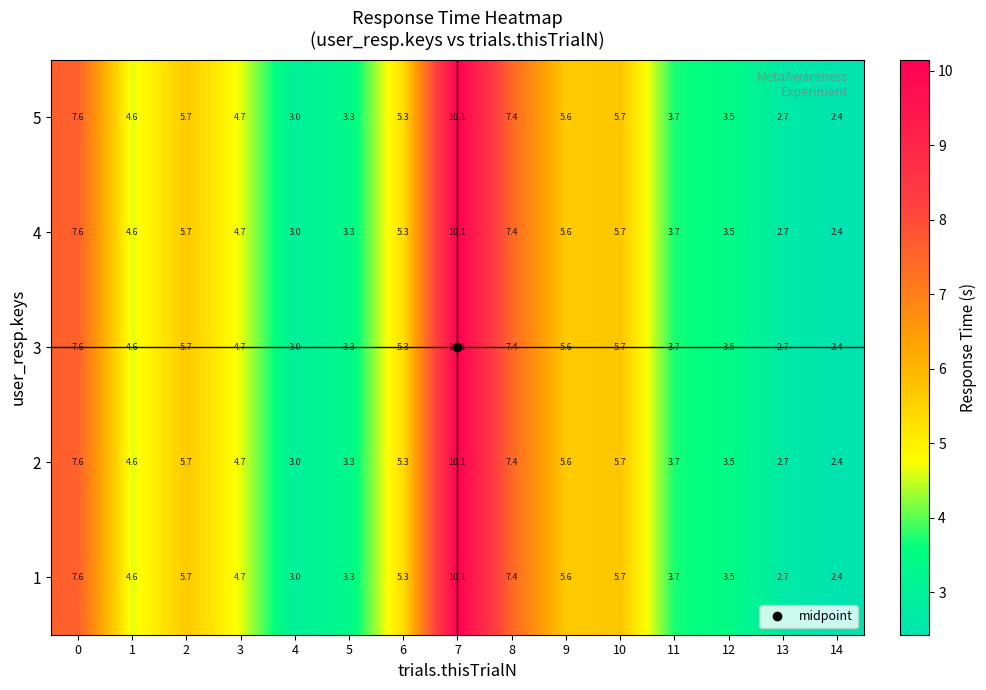

What is the difference between the maximum and minimum values in the 5 series?

7.7